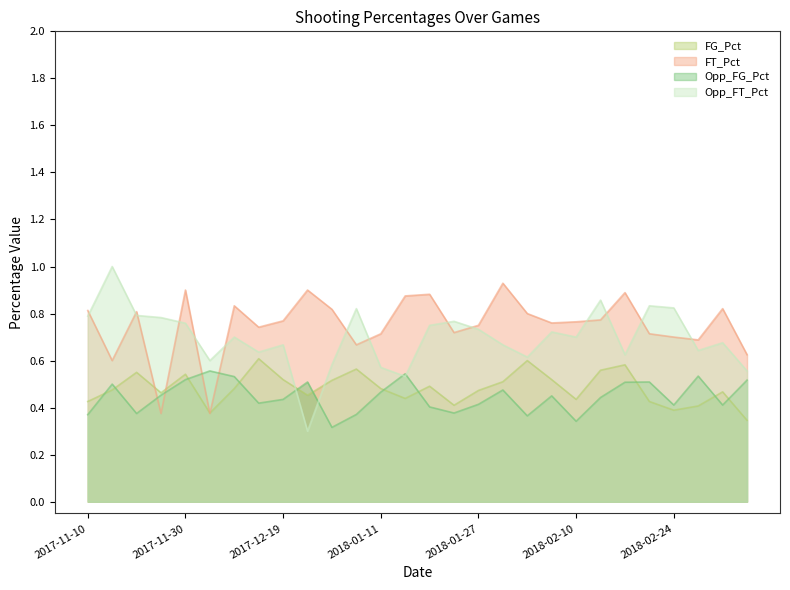

How many intersections are there between Opp_FG_Pct and Opp_FT_Pct?

4